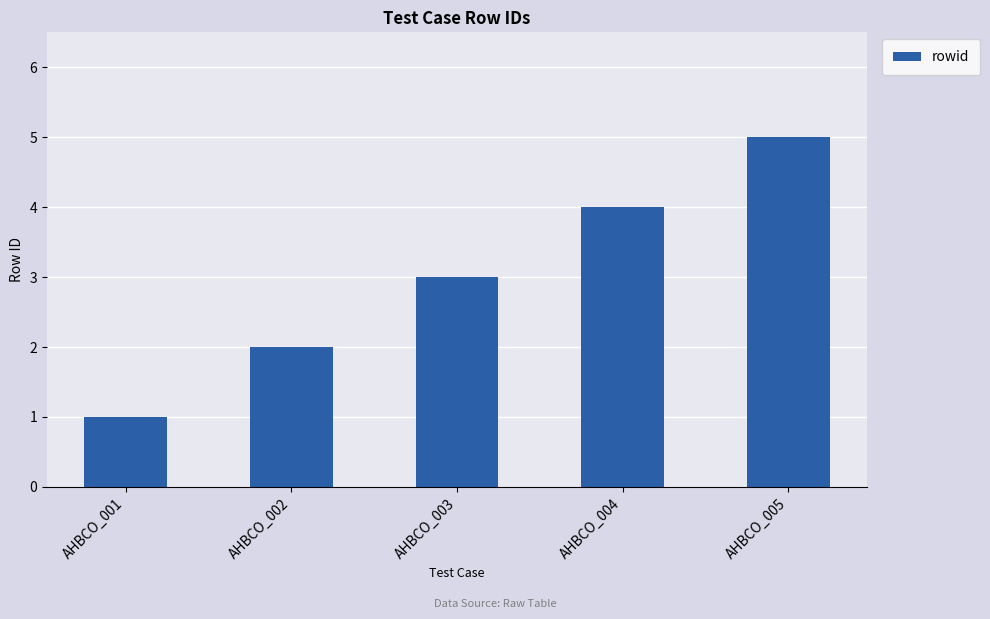

Reading right to left, transcribe all the data shown in this chart.

5	4	3	2	1